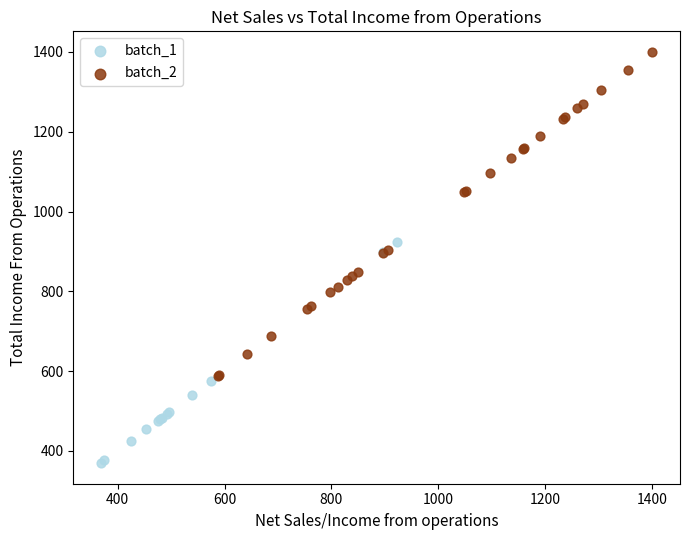

What are all the series names shown in the legend?

batch_1, batch_2